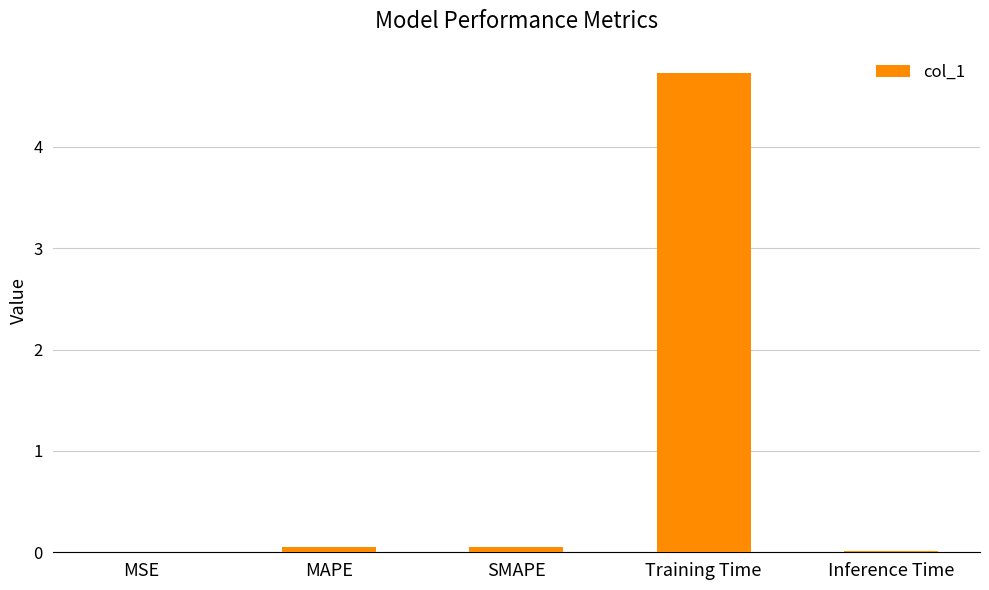

What is the sum of all values?

4.8